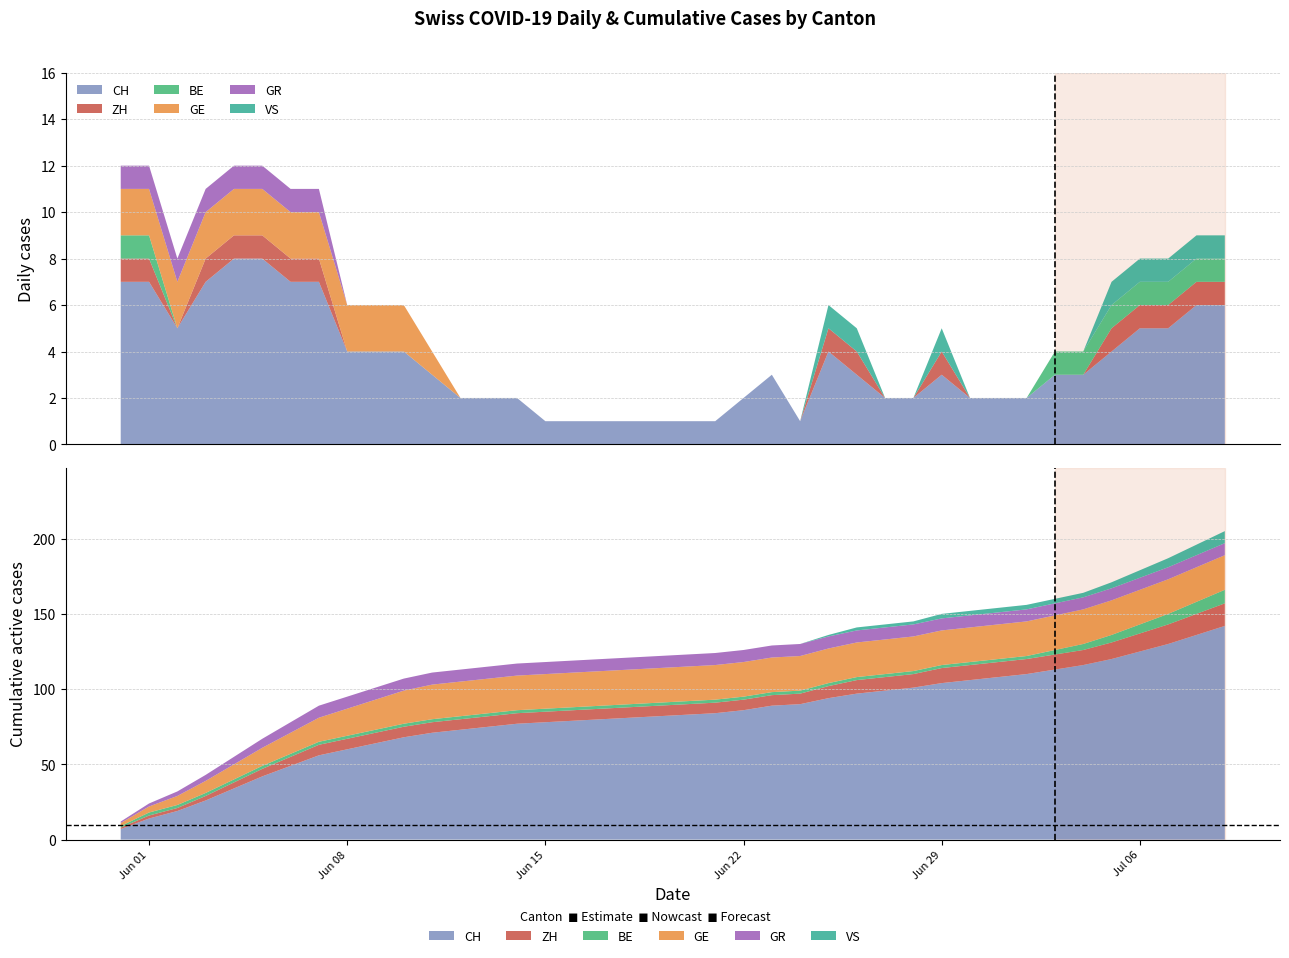

Reading right to left, extract all data points from this chart.

CH: 6	6	5	5	4	3	3	2	2	2	3	2	2	3	4	1	3	2	1	1	1	1	1	1	1	2	2	2	3	4	4	4	7	7	8	8	7	5	7	7
ZH: 1	1	1	1	1	0	0	0	0	0	1	0	0	1	1	0	0	0	0	0	0	0	0	0	0	0	0	0	0	0	0	0	1	1	1	1	1	0	1	1
BE: 1	1	1	1	1	1	1	0	0	0	0	0	0	0	0	0	0	0	0	0	0	0	0	0	0	0	0	0	0	0	0	0	0	0	0	0	0	0	1	1
GE: 0	0	0	0	0	0	0	0	0	0	0	0	0	0	0	0	0	0	0	0	0	0	0	0	0	0	0	0	1	2	2	2	2	2	2	2	2	2	2	2
GR: 0	0	0	0	0	0	0	0	0	0	0	0	0	0	0	0	0	0	0	0	0	0	0	0	0	0	0	0	0	0	0	0	1	1	1	1	1	1	1	1
VS: 1	1	1	1	1	0	0	0	0	0	1	0	0	1	1	0	0	0	0	0	0	0	0	0	0	0	0	0	0	0	0	0	0	0	0	0	0	0	0	0